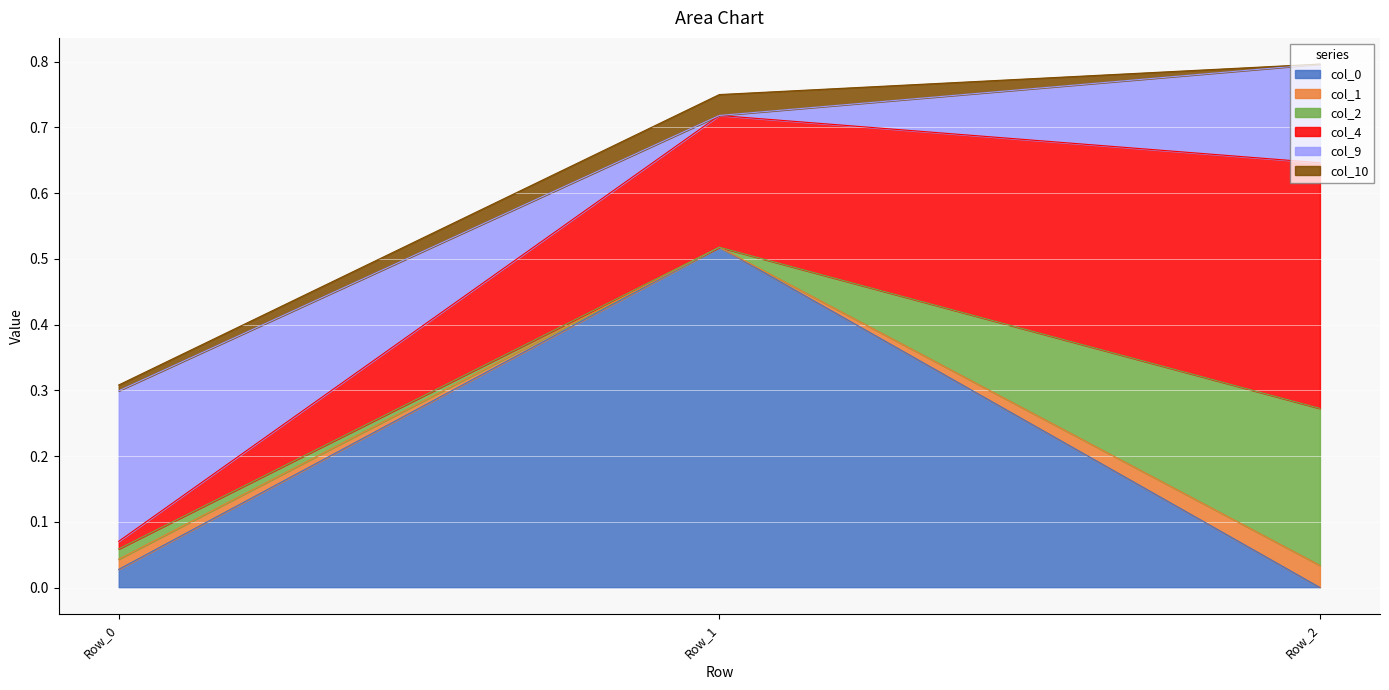

The col_4 series shows 0.3 at Row_1. True or false?

False